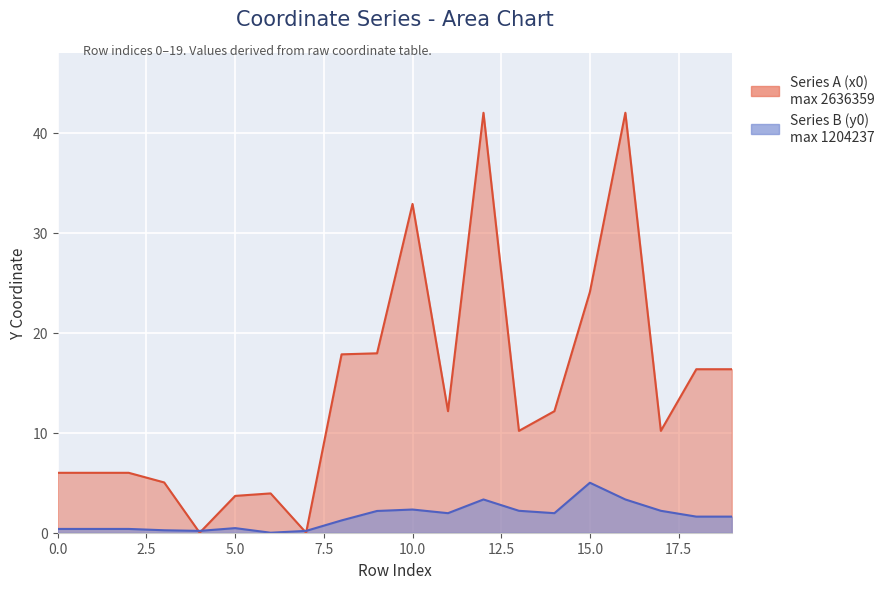

Which category has the highest value in the Series A (x0) series?

12